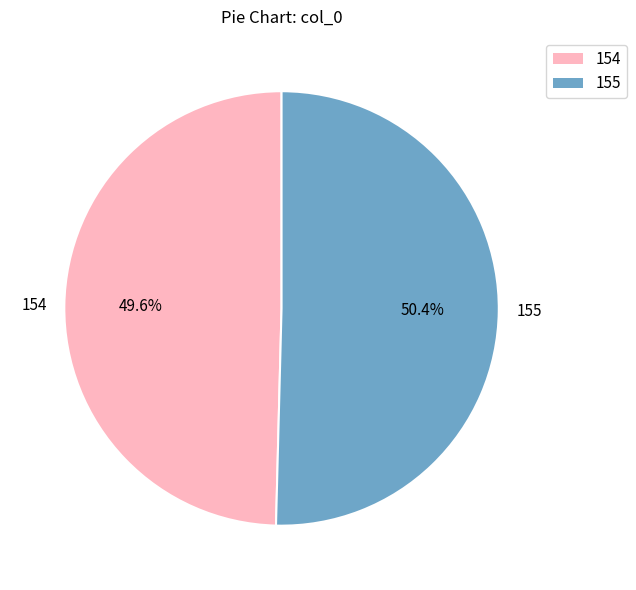

What percentage do 155 and 154 together represent?

100.0%